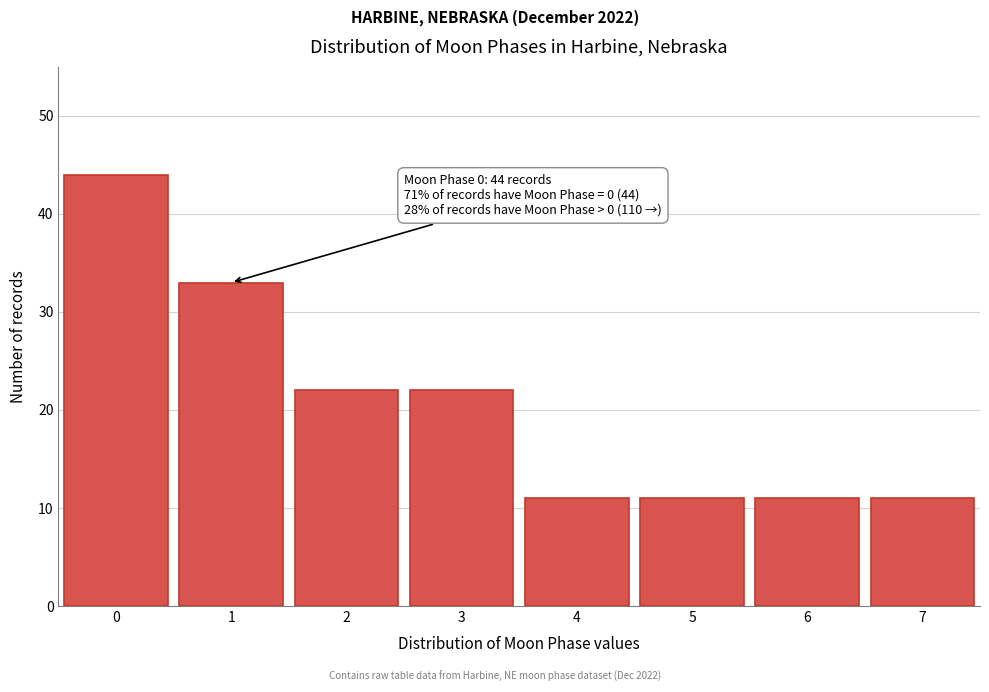

Reading right to left, transcribe all the data shown in this chart.

7=11	6=11	5=11	4=11	3=22	2=22	1=33	0=44